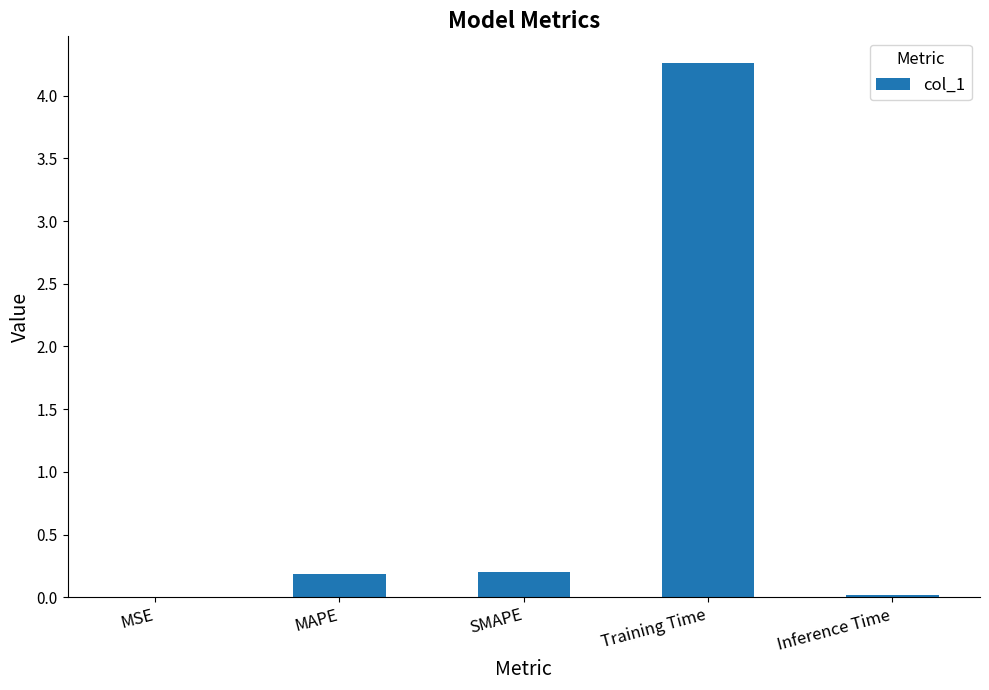

Between MSE and MAPE, which is larger?

MAPE